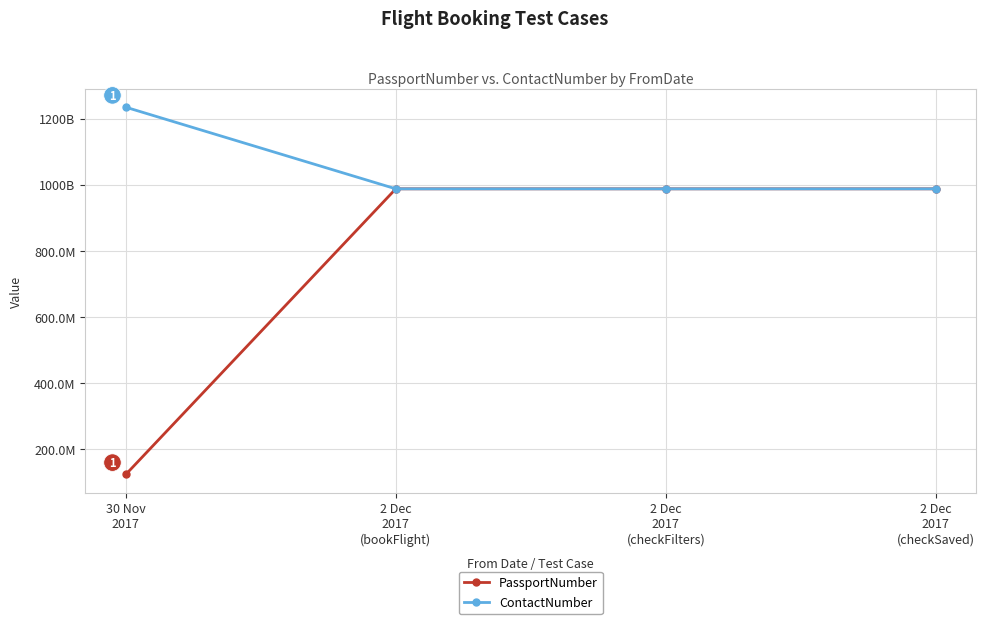

What is the difference between the maximum and minimum values in the PassportNumber series?

864197532